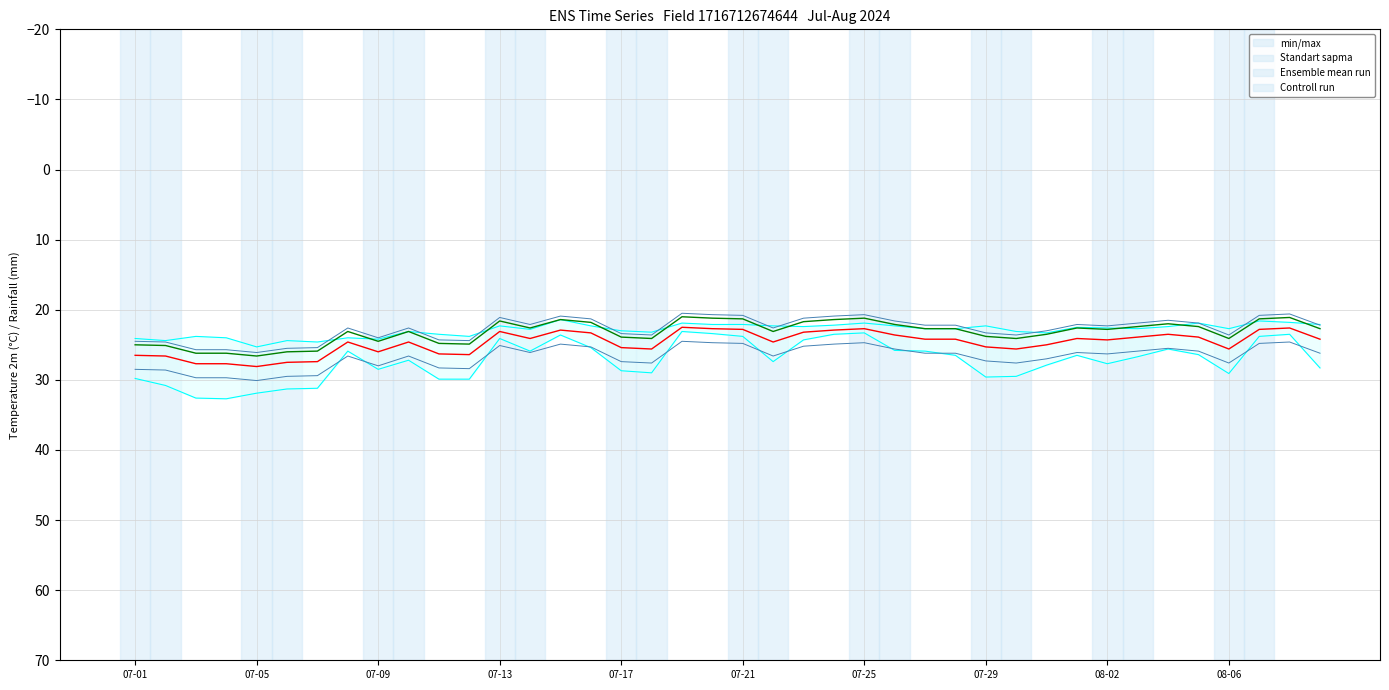

Reading right to left, transcribe all the data shown in this chart.

min_temp_c: 22.1	21.8	21.6	22.7	21.9	22.4	22.7	22.6	22.5	23.3	23.1	22.3	22.7	22.7	22.3	21.9	22.2	22.4	22.3	22.1	22.1	21.9	23.2	23.0	22.3	21.4	22.8	22.3	23.8	23.5	23.1	24.2	24.0	24.6	24.4	25.3	24.0	23.8	24.4	24.1
max_temp_c: 28.3	23.5	23.8	29.1	26.4	25.6	26.7	27.7	26.5	27.9	29.5	29.6	26.5	25.9	25.8	23.3	23.5	24.3	27.4	23.8	23.4	23.1	29.0	28.7	25.4	23.6	25.9	24.1	29.9	29.9	27.2	28.5	25.9	31.2	31.3	31.9	32.7	32.6	30.8	29.8
Standart sapma upper: 26.2	24.6	24.8	27.6	25.9	25.5	25.9	26.3	26.1	27.0	27.6	27.3	26.2	26.2	25.6	24.7	24.9	25.2	26.6	24.8	24.7	24.5	27.6	27.4	25.3	24.9	26.1	25.1	28.4	28.3	26.6	28.0	26.6	29.4	29.5	30.1	29.7	29.7	28.6	28.5
Standart sapma lower: 22.2	20.6	20.8	23.6	21.9	21.5	21.9	22.3	22.1	23.0	23.6	23.3	22.2	22.2	21.6	20.7	20.9	21.2	22.6	20.8	20.7	20.5	23.6	23.4	21.3	20.9	22.1	21.1	24.4	24.3	22.6	24.0	22.6	25.4	25.5	26.1	25.7	25.7	24.6	24.5
Ensemble mean run: 24.2	22.6	22.8	25.6	23.9	23.5	23.9	24.3	24.1	25.0	25.6	25.3	24.2	24.2	23.6	22.7	22.9	23.2	24.6	22.8	22.7	22.5	25.6	25.4	23.3	22.9	24.1	23.1	26.4	26.3	24.6	26.0	24.6	27.4	27.5	28.1	27.7	27.7	26.6	26.5
Controll run: 22.7	21.1	21.3	24.1	22.4	22.0	22.4	22.8	22.6	23.5	24.1	23.8	22.7	22.7	22.1	21.2	21.4	21.7	23.1	21.3	21.2	21.0	24.1	23.9	21.8	21.4	22.6	21.6	24.9	24.8	23.1	24.5	23.1	25.9	26.0	26.6	26.2	26.2	25.1	25.0